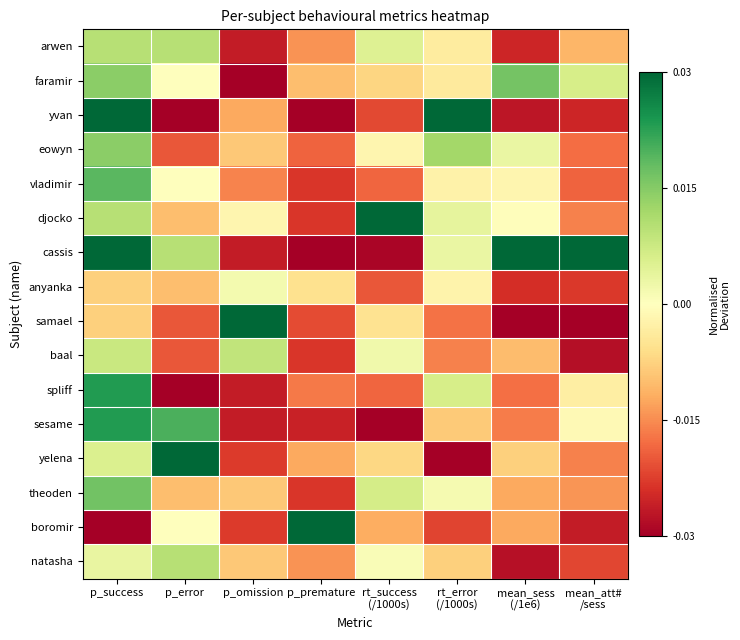

List the series in order of their peak value, highest first.

yvan, djocko, cassis, samael, yelena, boromir, spliff, sesame, vladimir, theoden, faramir, eowyn, arwen, natasha, baal, anyanka